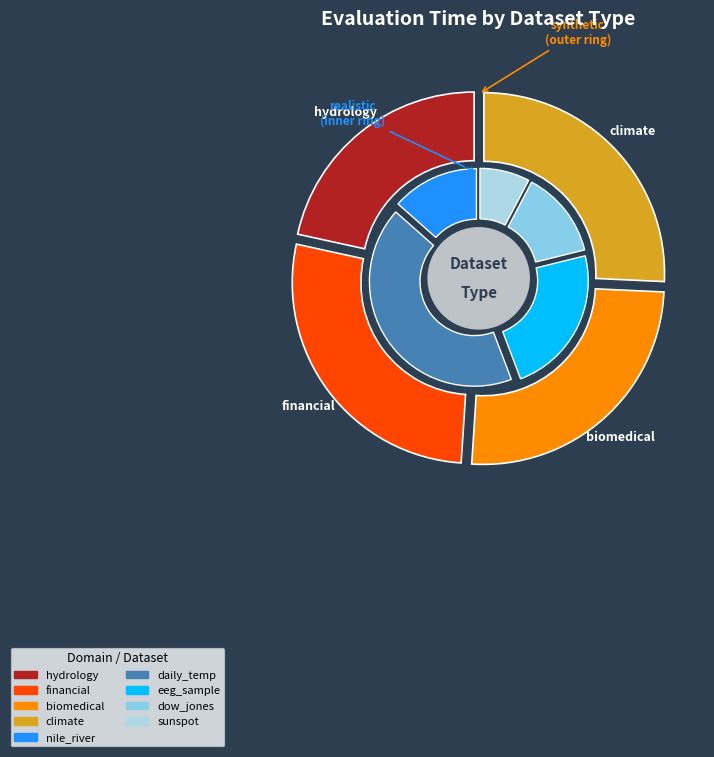

What is the change in value from synthetic to realistic?

-0.2